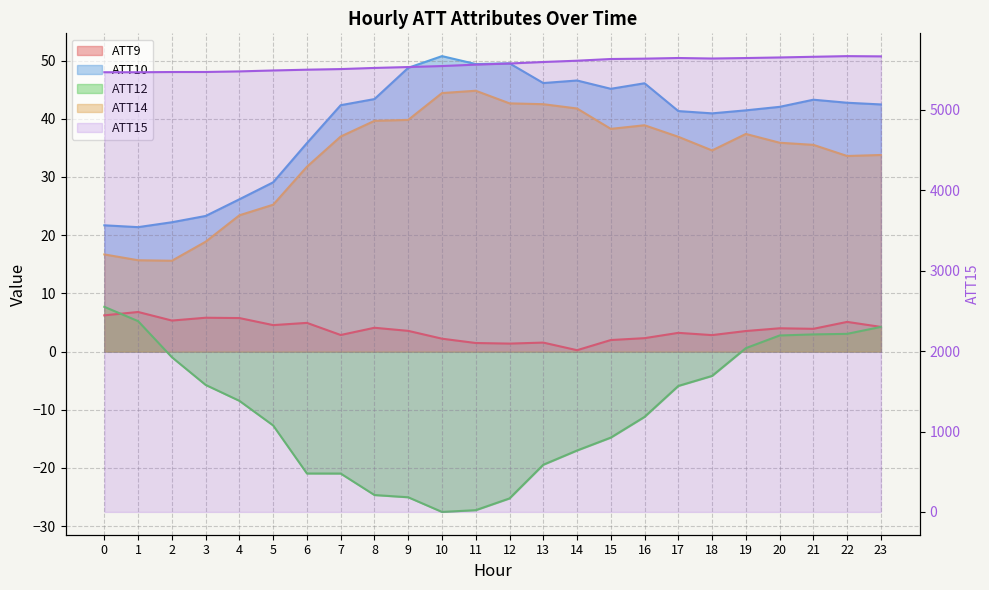

True or false: ATT15 has a value of 5644.7 at 19.

True